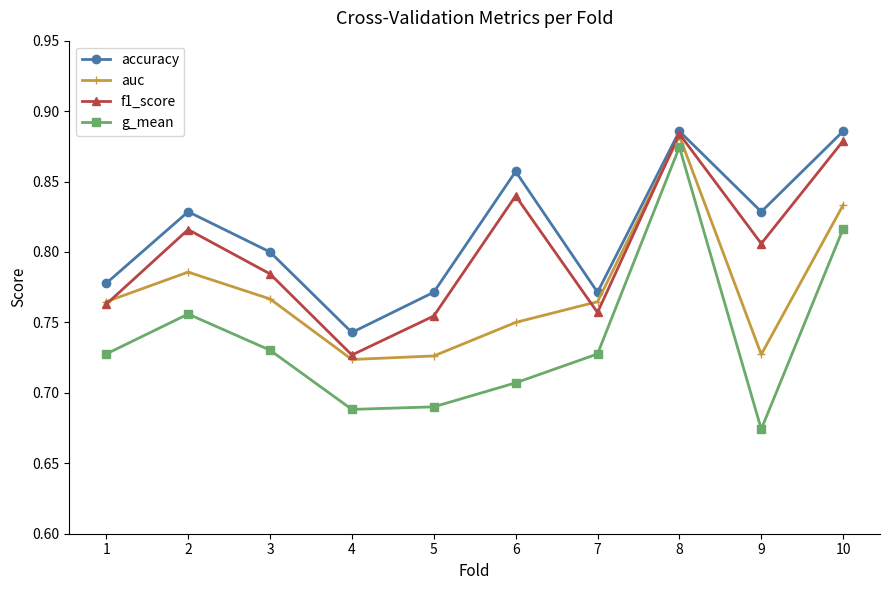

True or false: auc has a value of 0.8 at 3.

True